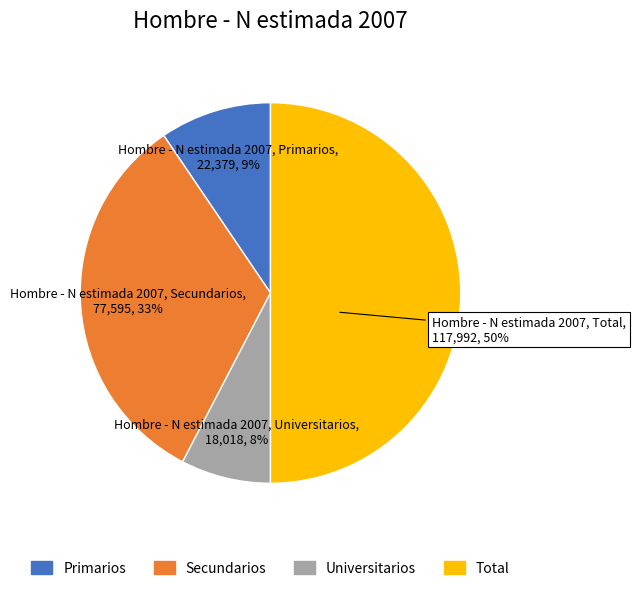

Rank the categories by value from highest to lowest.

Total, Secundarios, Primarios, Universitarios